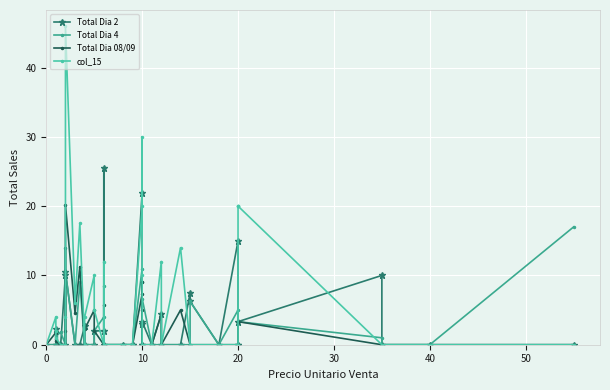

How many lines are shown in the chart?

4